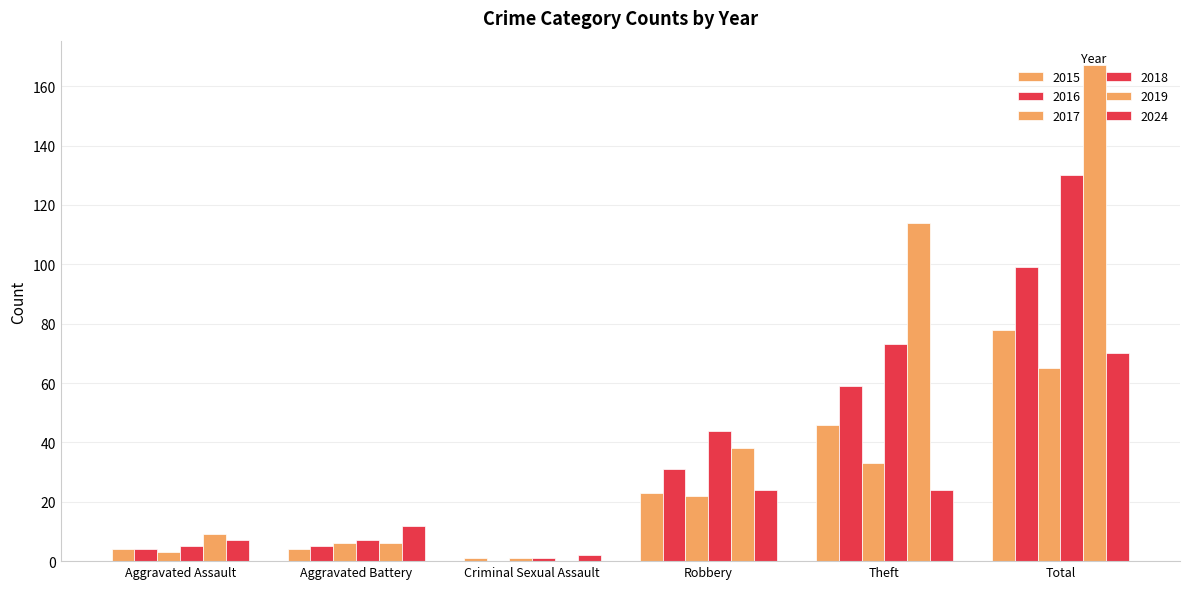

What is the difference between the second highest and second lowest values in the 2018 series?

68